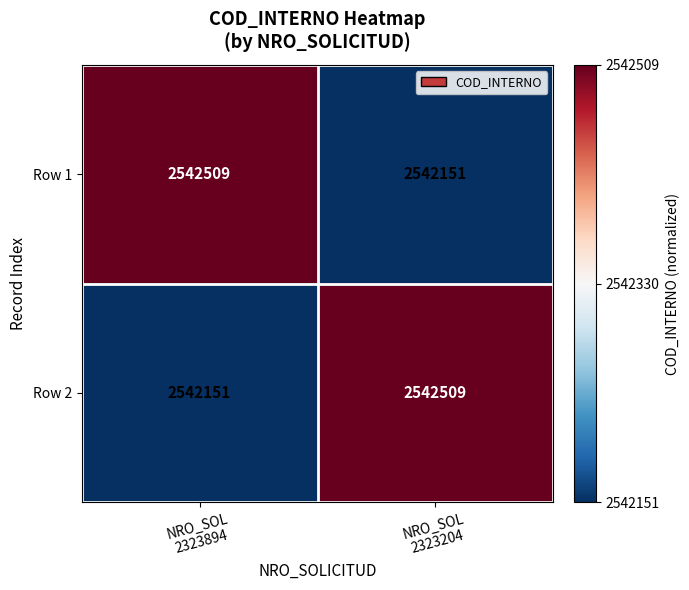

How many distinct data groups are displayed?

2